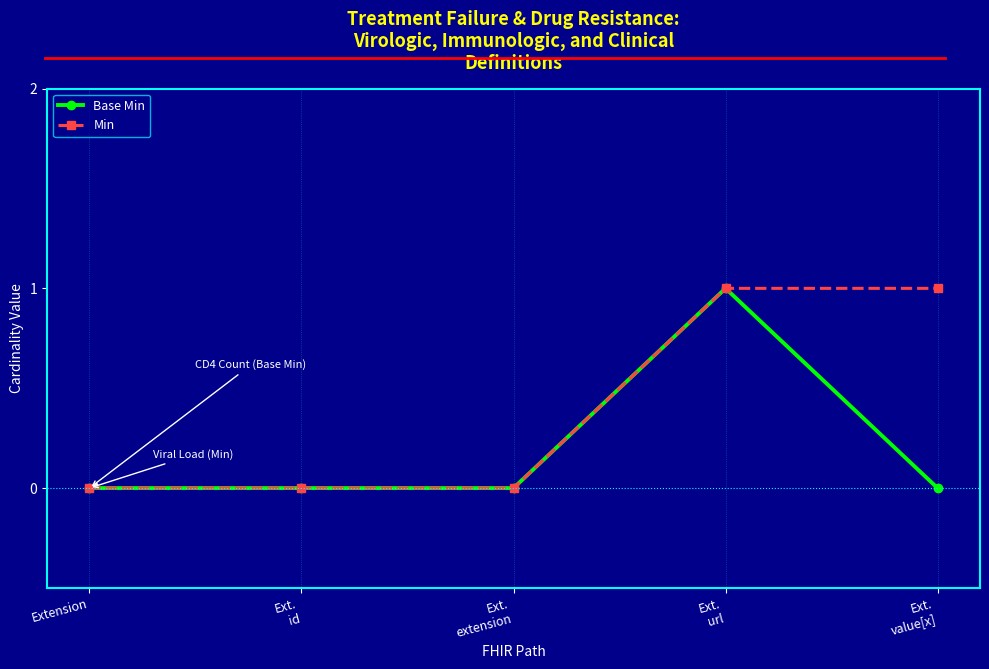

At which category is the sum across all series the highest?

Ext.
url